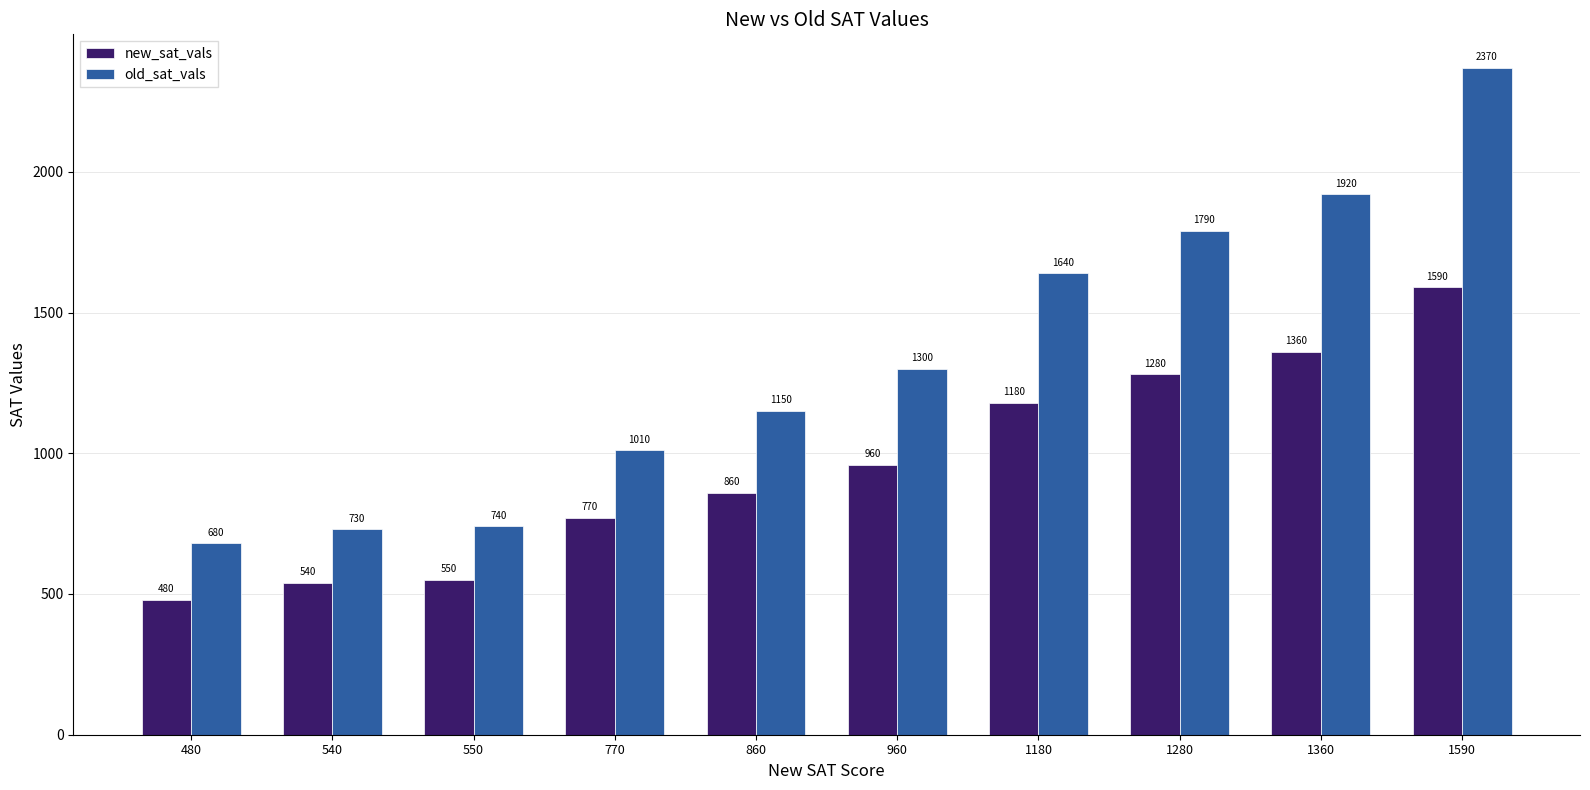

Reading left to right, extract all data points from this chart.

new_sat_vals: 480	540	550	770	860	960	1180	1280	1360	1590
old_sat_vals: 680	730	740	1010	1150	1300	1640	1790	1920	2370